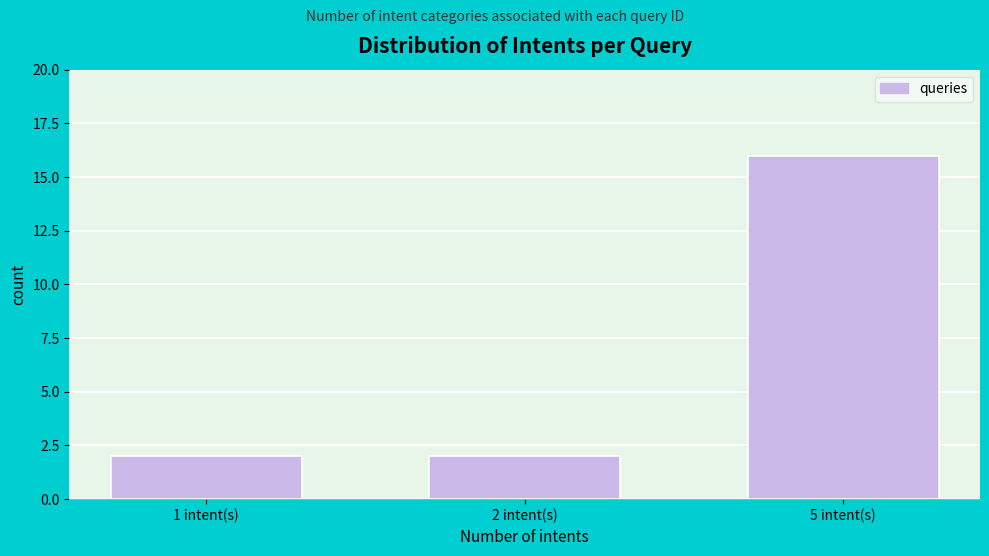

Reading left to right, transcribe all the data shown in this chart.

1 intent(s)=2	2 intent(s)=2	5 intent(s)=16